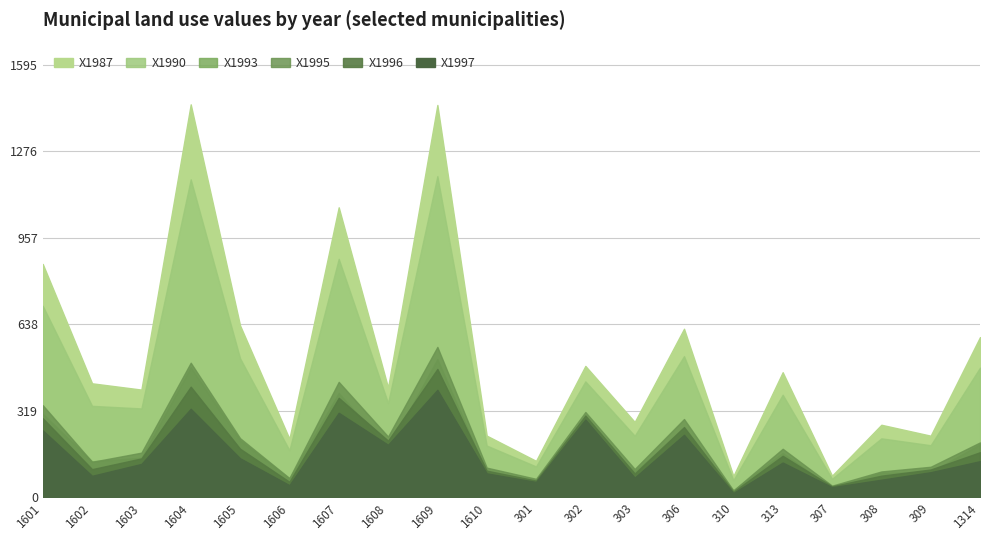

Which series has the largest range (max minus min)?

X1987